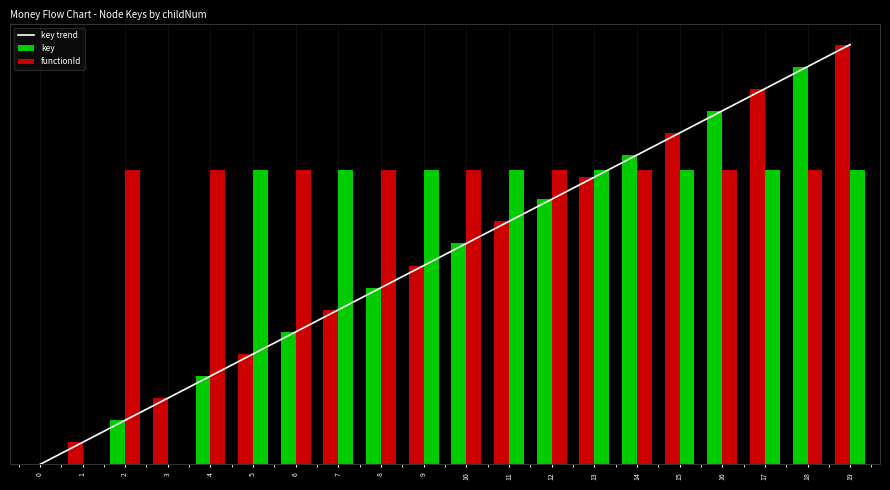

At which category is the sum across all series the highest?

19